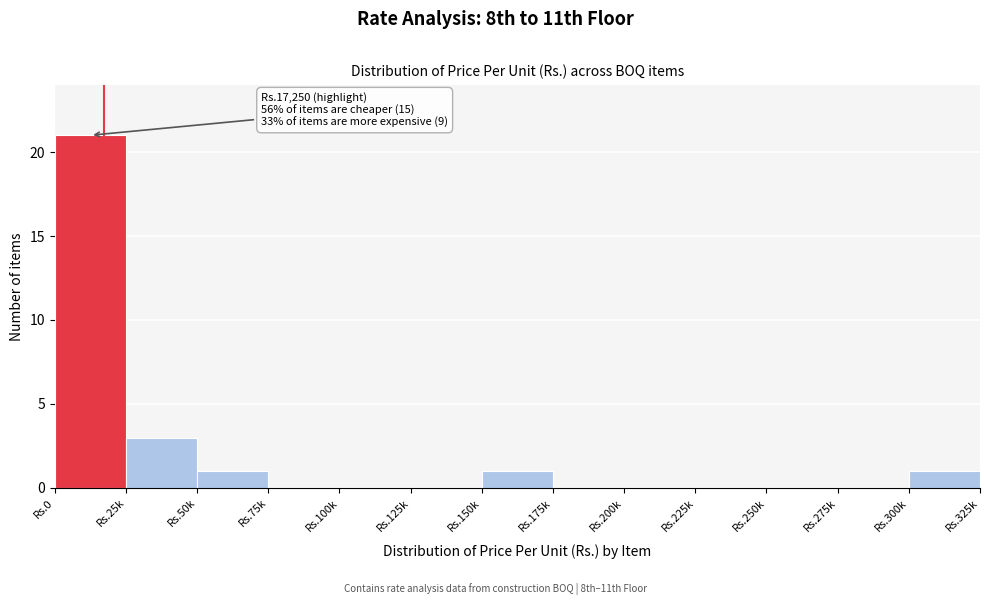

Reading left to right, list all the values displayed in this chart.

Rs.0=21	Rs.25k=3	Rs.50k=1	Rs.75k=0	Rs.100k=0	Rs.125k=0	Rs.150k=1	Rs.175k=0	Rs.200k=0	Rs.225k=0	Rs.250k=0	Rs.275k=0	Rs.300k=1